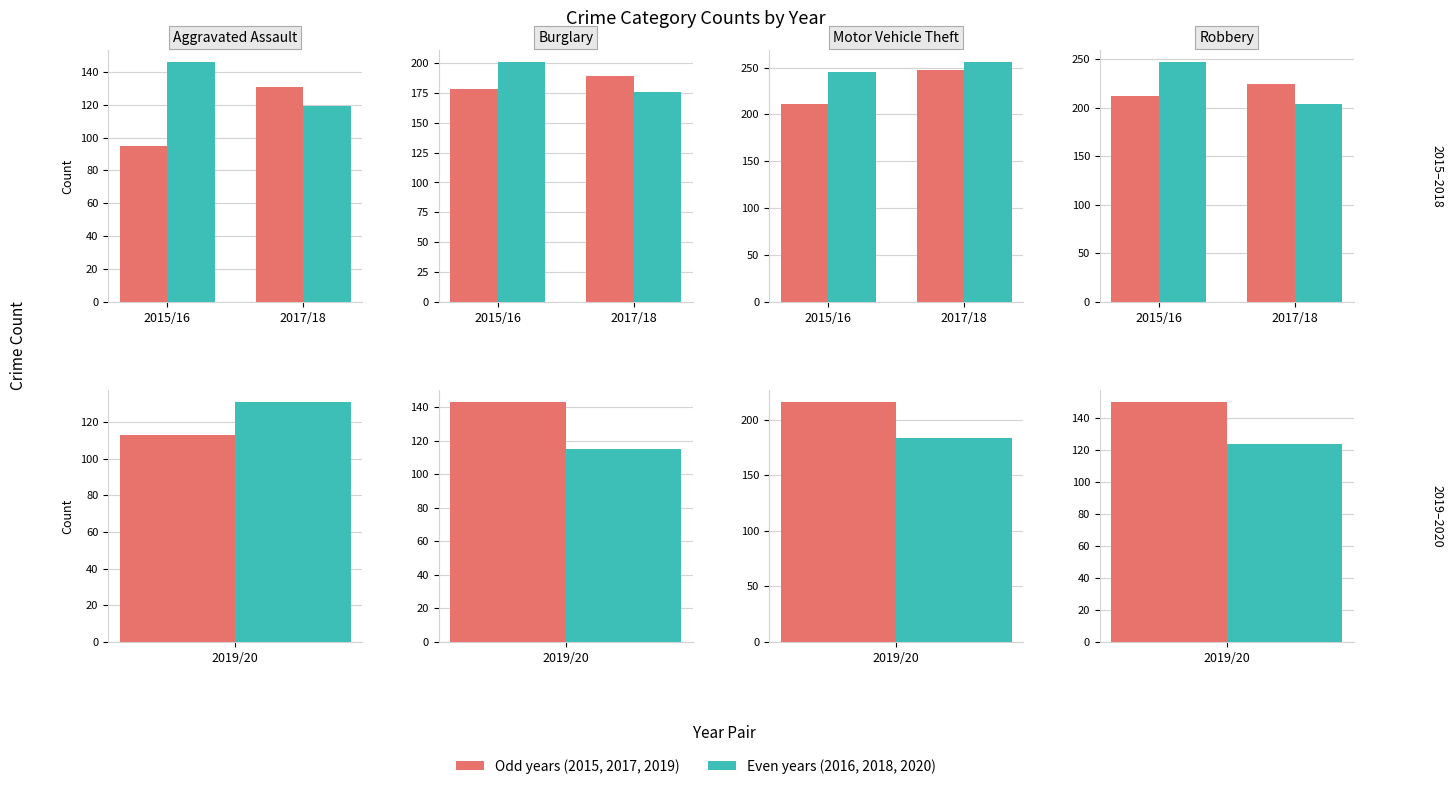

The value of Even years (2016,2018,2020) at 2015/16 is 247. True or false?

True